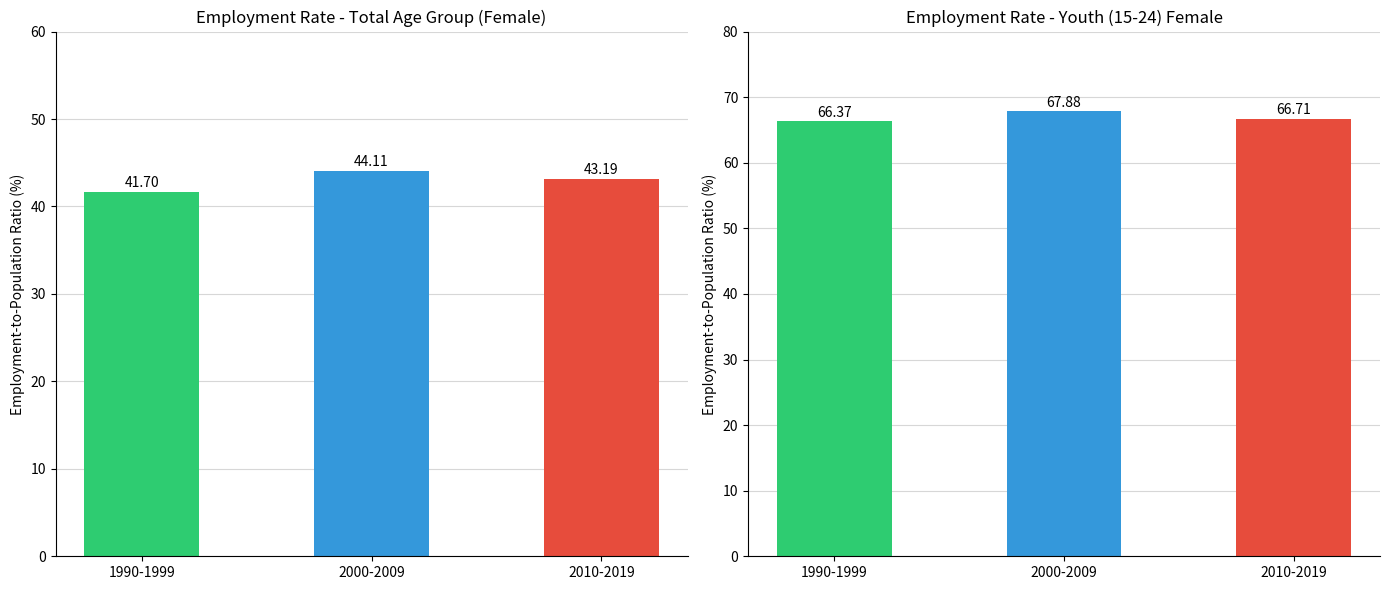

Does the chart contain stacked bars?

No